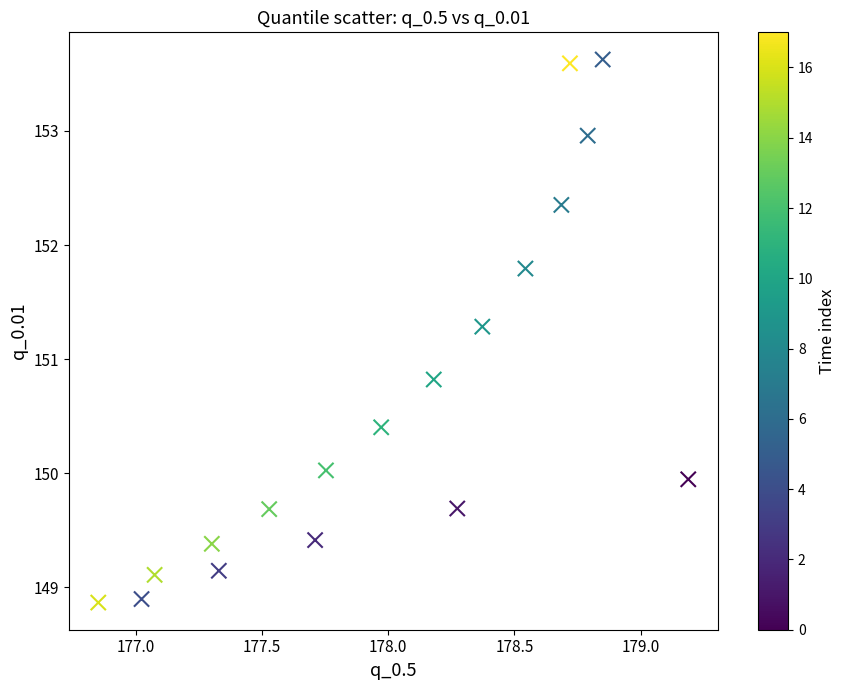

What Y value in the scatter plot is closest to 151?

150.8